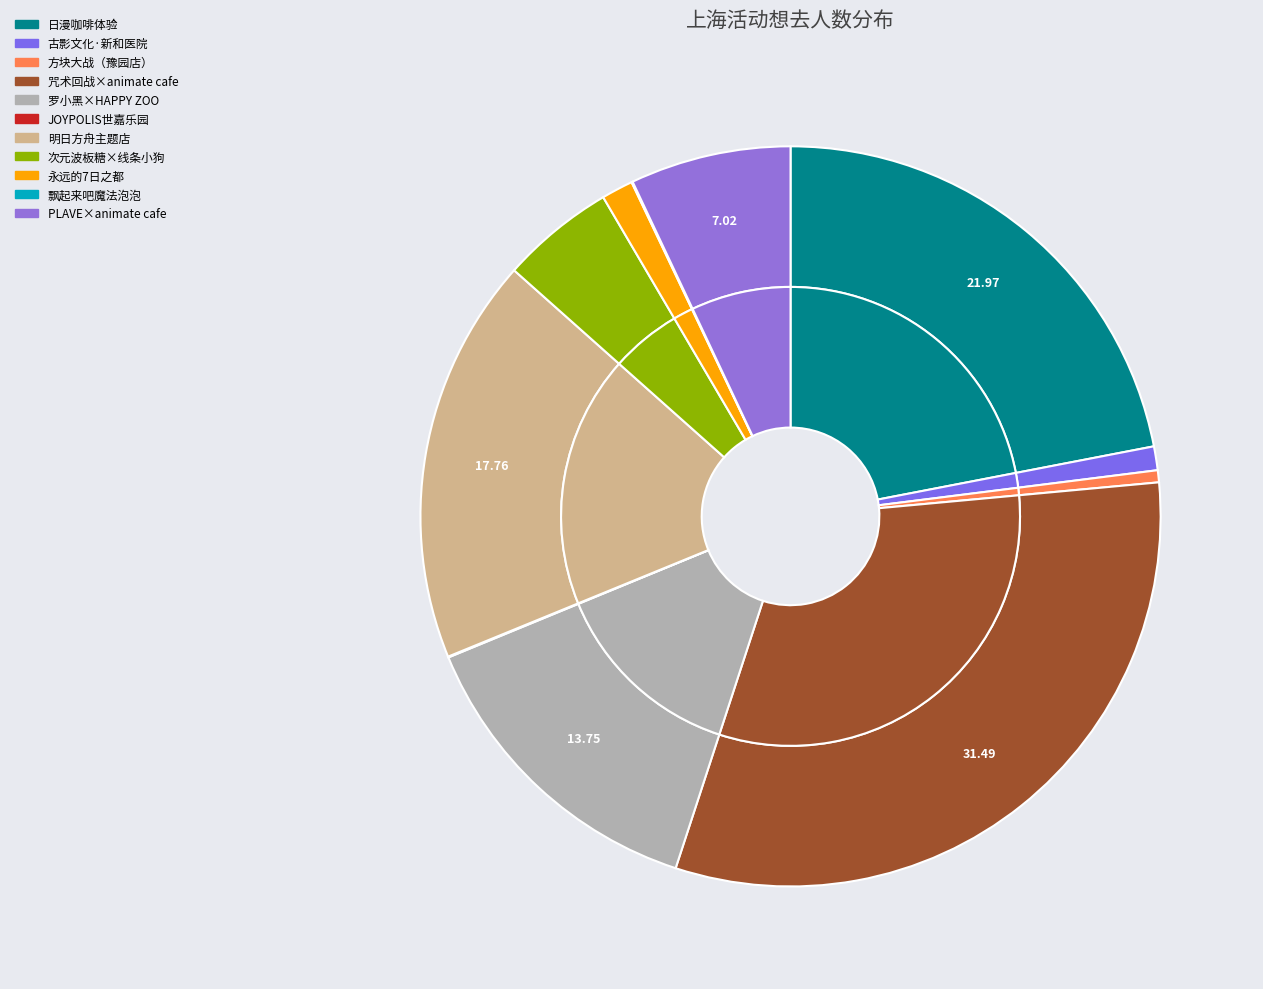

Between 上海·古影文化《1941·新和医院》大型沉浸式互动剧场 and 上海·次元波板糖×线条小狗MALTESE 主题快闪店, which is larger?

上海·次元波板糖×线条小狗MALTESE 主题快闪店